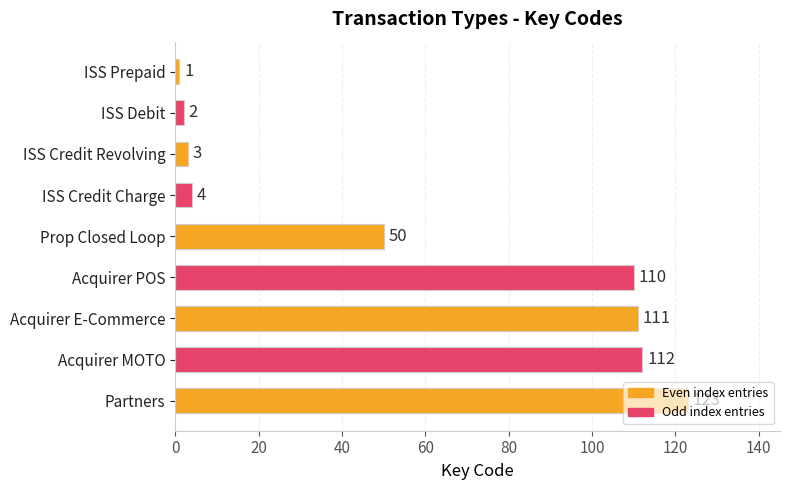

Rank the categories by value from highest to lowest.

Partners, Acquirer MOTO, Acquirer E-Commerce, Acquirer POS, Prop Closed Loop, ISS Credit Charge, ISS Credit Revolving, ISS Debit, ISS Prepaid